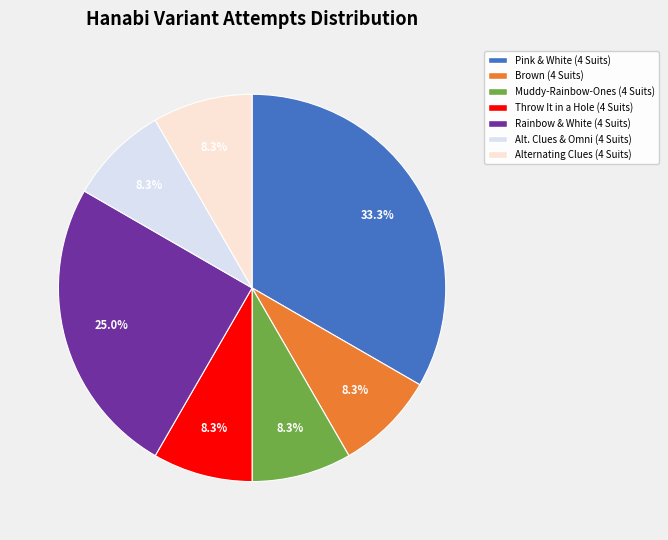

Do Rainbow & White (4 Suits) and Alternating Clues (4 Suits) together represent more than half of the pie?

No